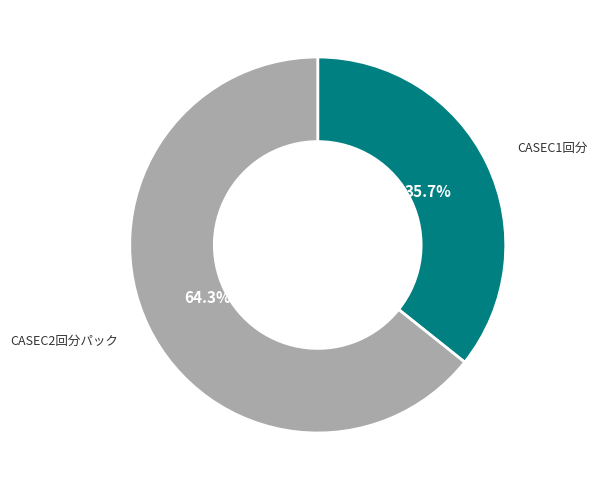

Approximately how many times larger is the value at CASEC1回分 compared to CASEC2回分パック?

0.6